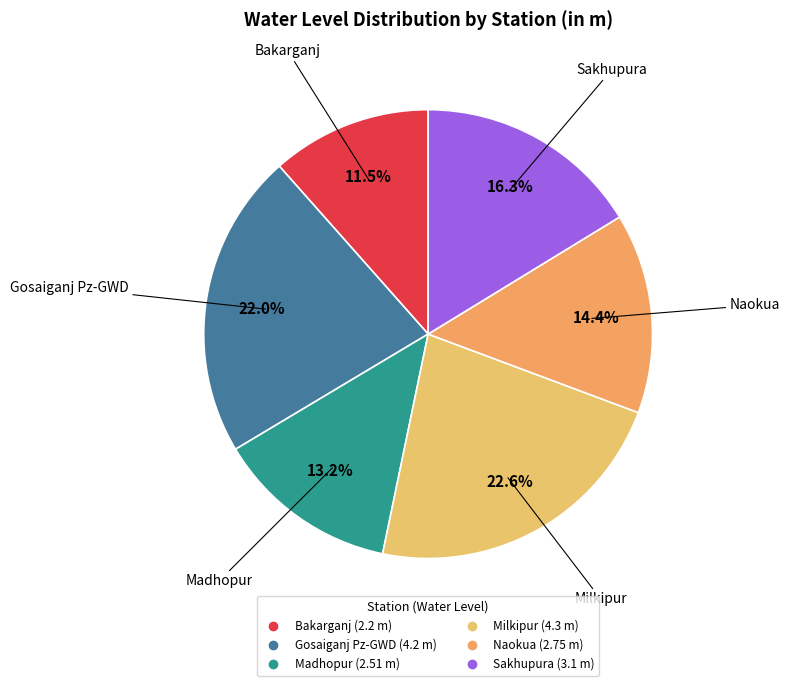

Do Sakhupura and Bakarganj together represent more than half of the pie?

No